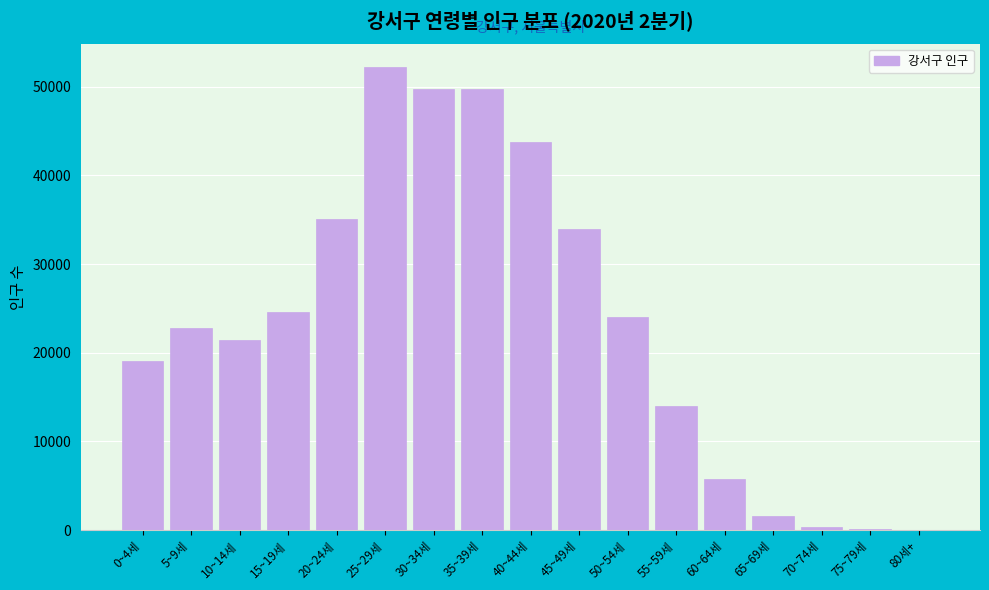

The value at 55~59세 is 14000. True or false?

True